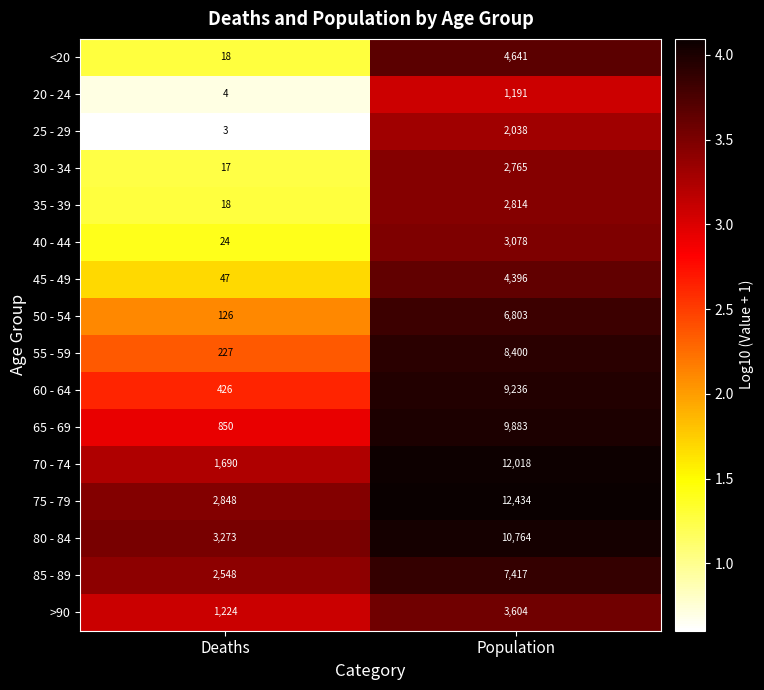

What is the approximate value of 50 - 54 at Deaths, to the nearest 100?

100